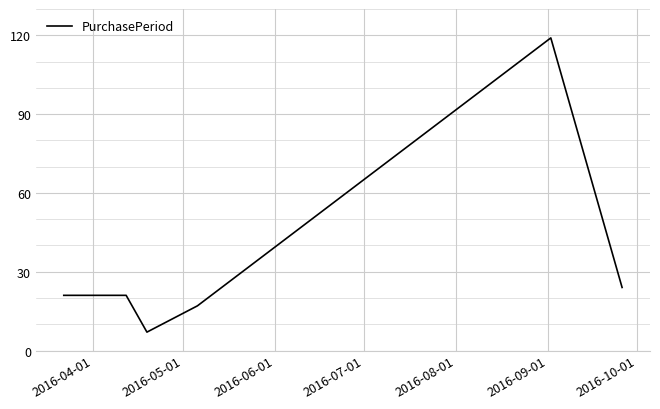

What is the difference between the second highest and minimum values?

17